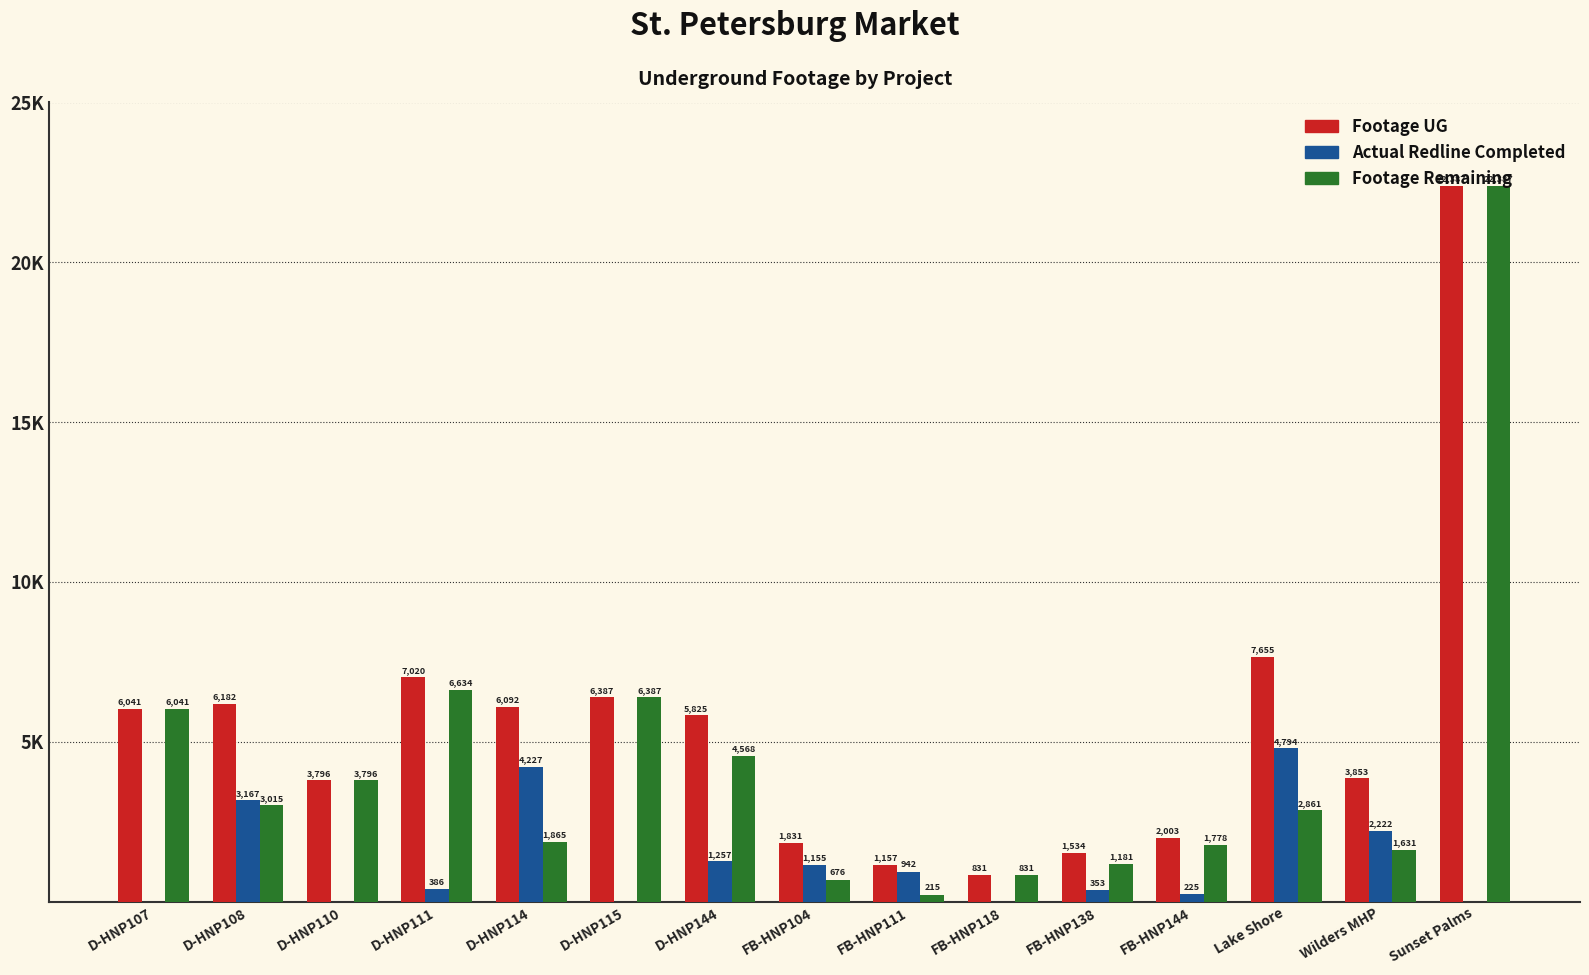

List the labels in order of Footage UG value, smallest first.

FB-HNP118, FB-HNP111, FB-HNP138, FB-HNP104, FB-HNP144, D-HNP110, Wilders MHP, D-HNP144, D-HNP107, D-HNP114, D-HNP108, D-HNP115, D-HNP111, Lake Shore, Sunset Palms